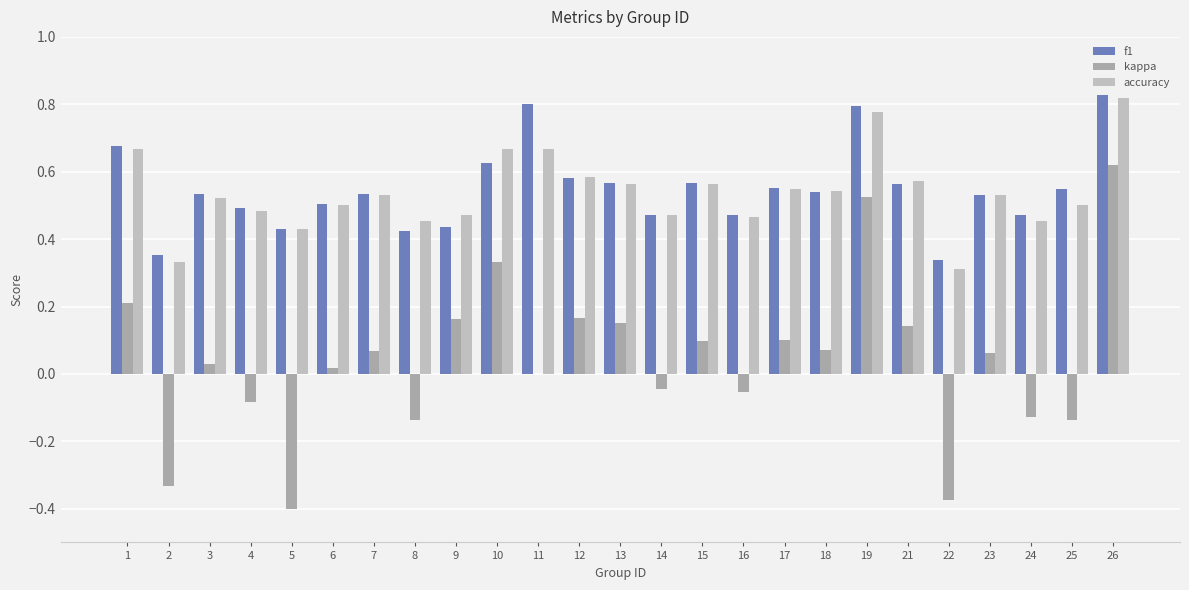

How many series are shown in this chart?

3